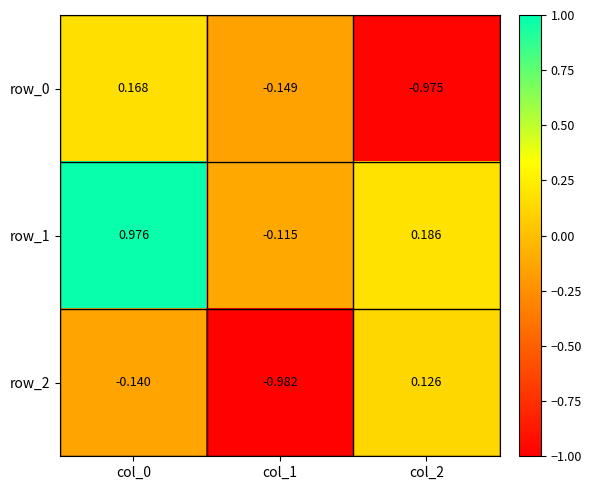

Is the value of row_1 at col_1 greater than the value of row_2 at col_0?

Yes